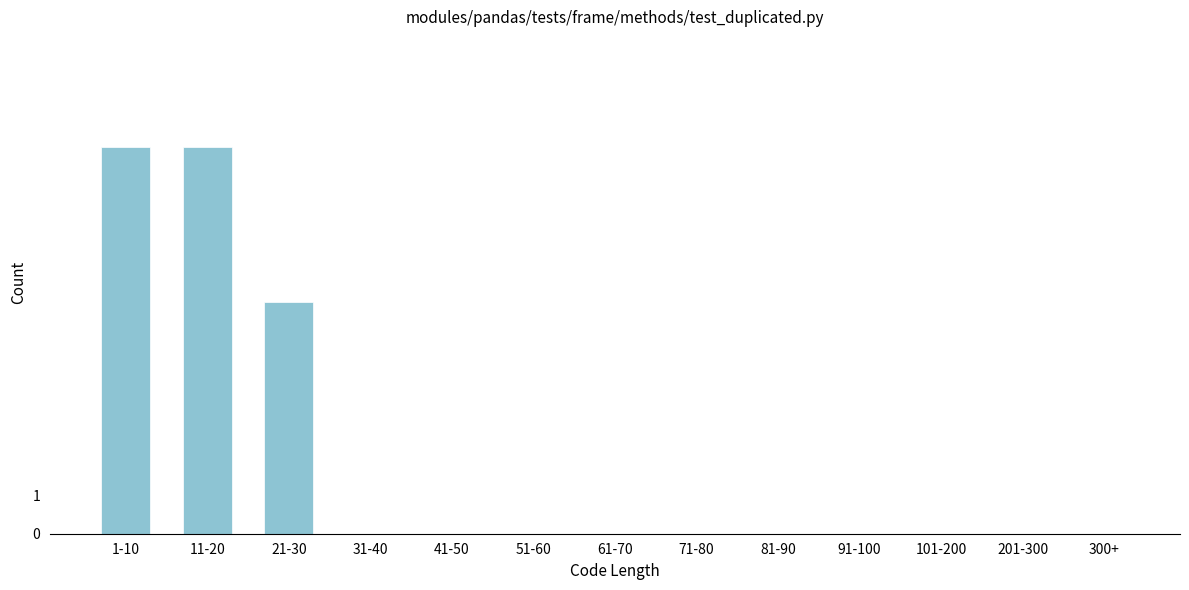

Reading right to left, extract all data points from this chart.

300+=0	201-300=0	101-200=0	91-100=0	81-90=0	71-80=0	61-70=0	51-60=0	41-50=0	31-40=0	21-30=6	11-20=10	1-10=10